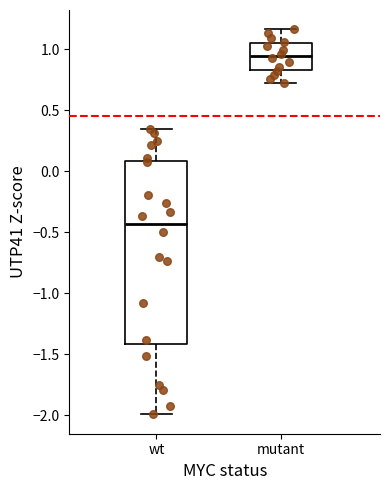

Which box is the tallest, from its lower edge to its upper edge?

wt